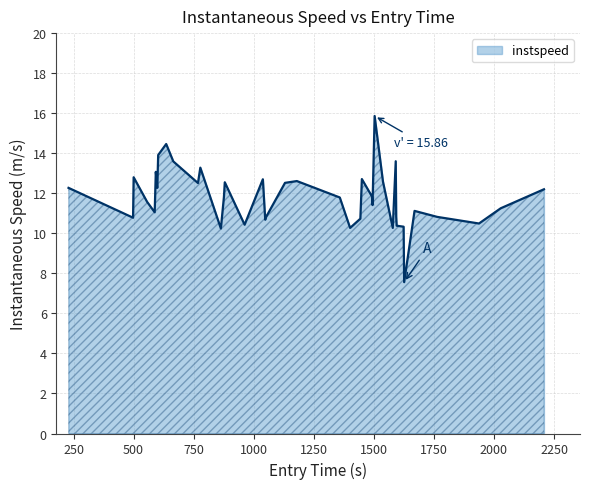

What is the label of the 3rd point from the left?

500